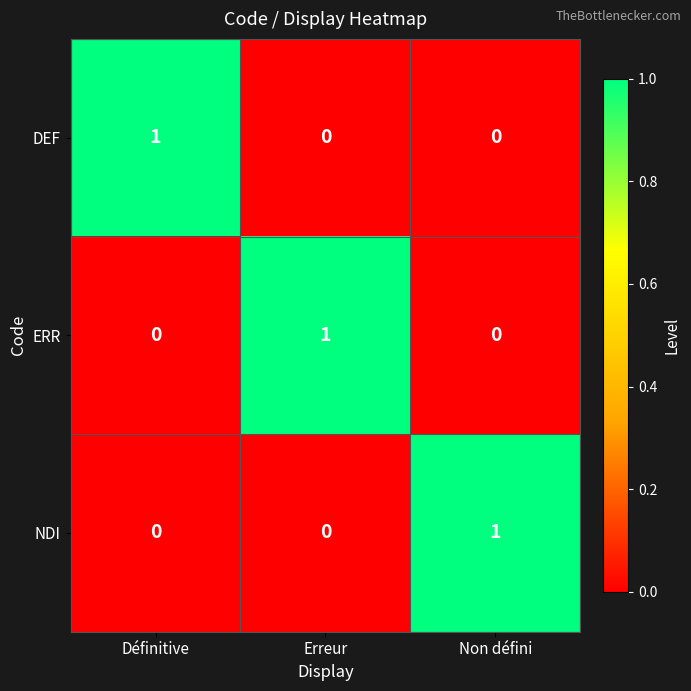

Which category has the highest value in the NDI series?

Non défini